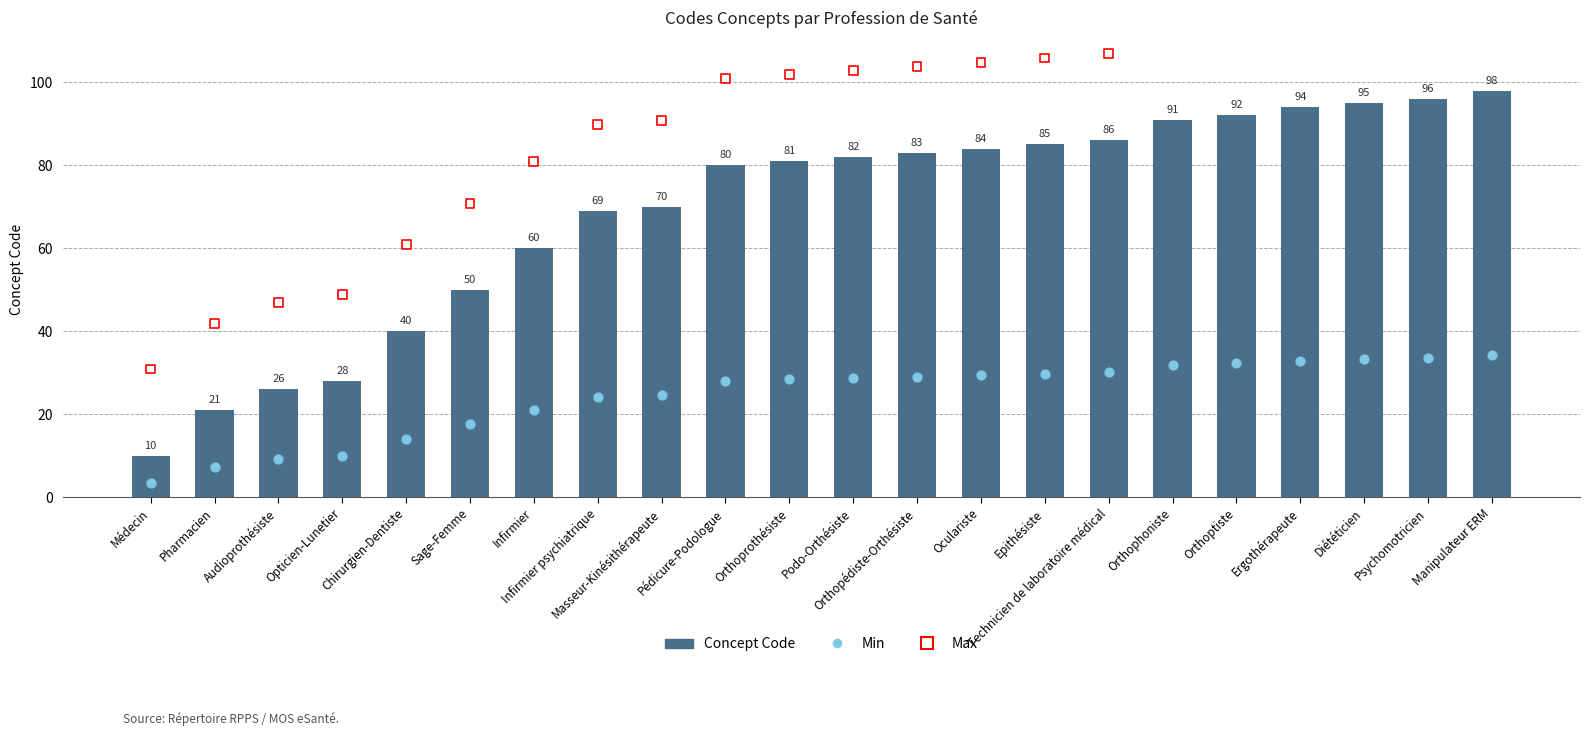

What is the change in value from Infirmier psychiatrique to Ergothérapeute?

+25